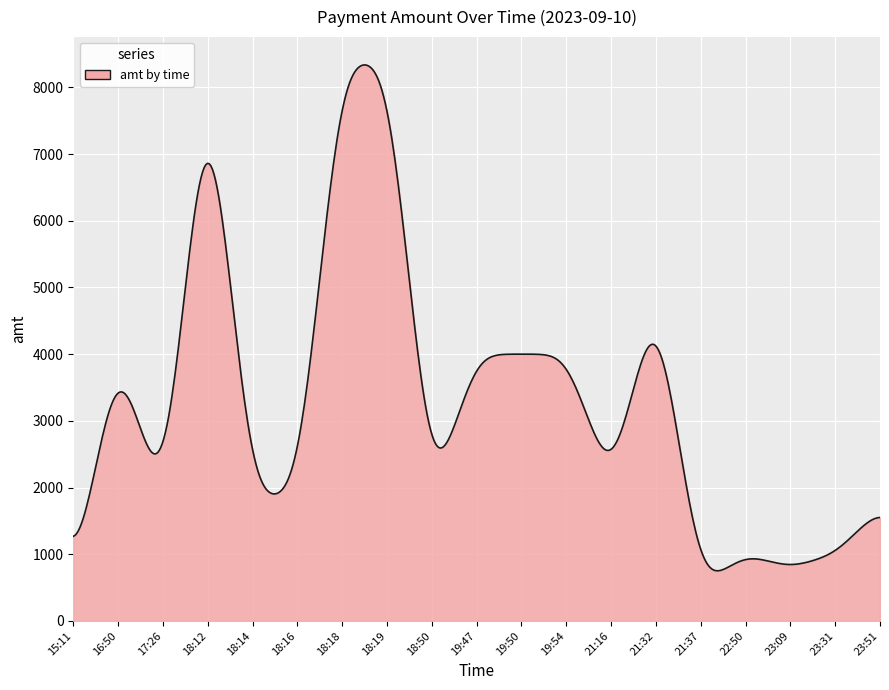

How many lines are shown in the chart?

1